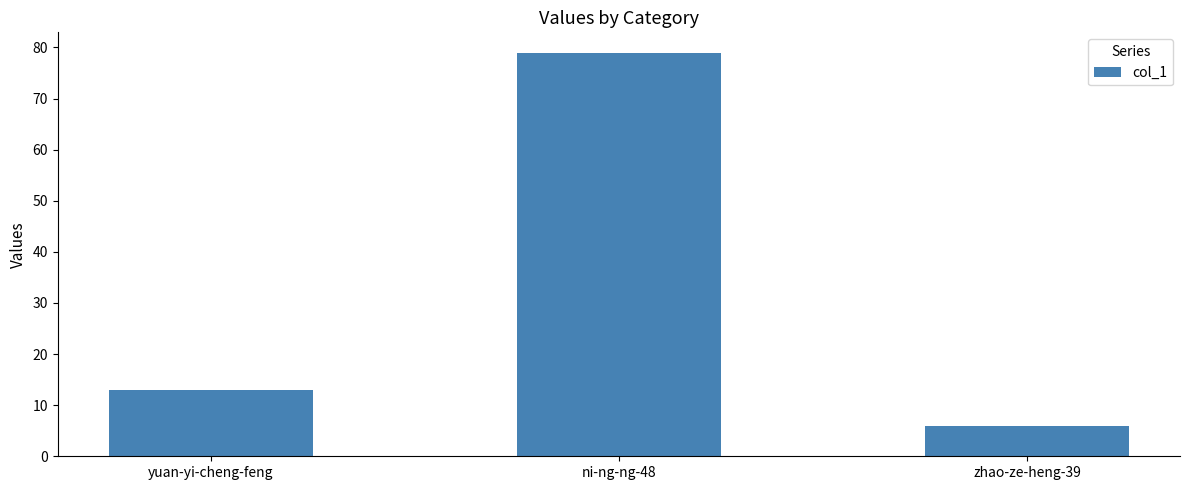

What is the maximum value shown in the chart?

79